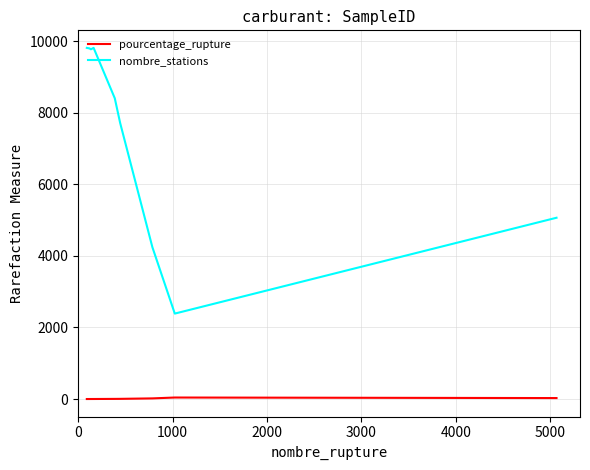

What is the difference between the maximum and minimum values in the nombre_stations series?

7421.0